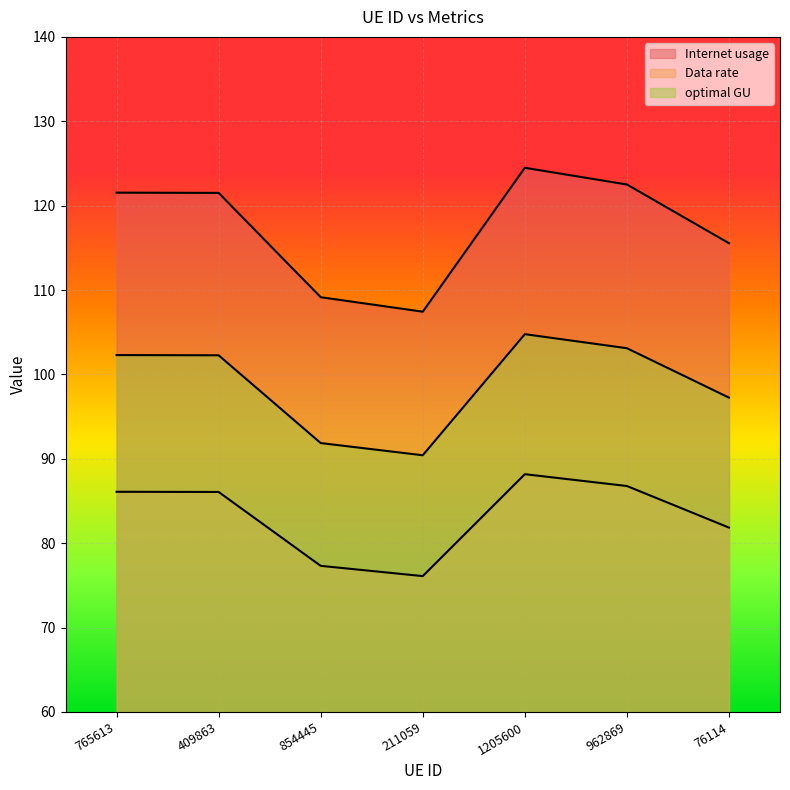

Where is the first local maximum for optimal GU?

1205600